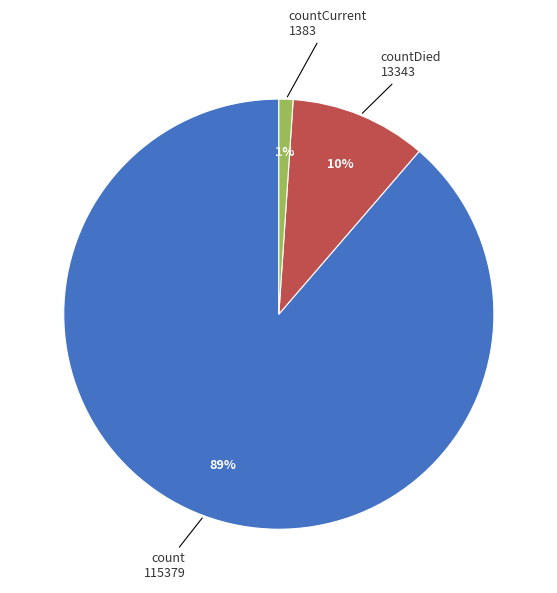

To the nearest percent, what is the difference between the largest and smallest slice percentages?

88%